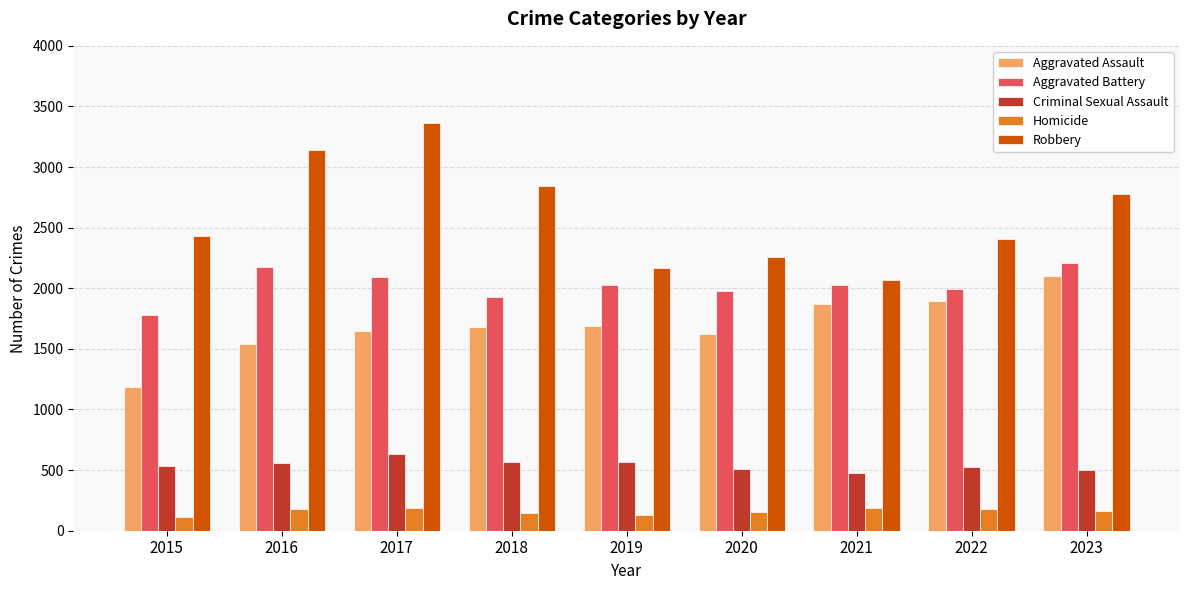

What is the sum of the Robbery values at 2023 and 2015?

5213